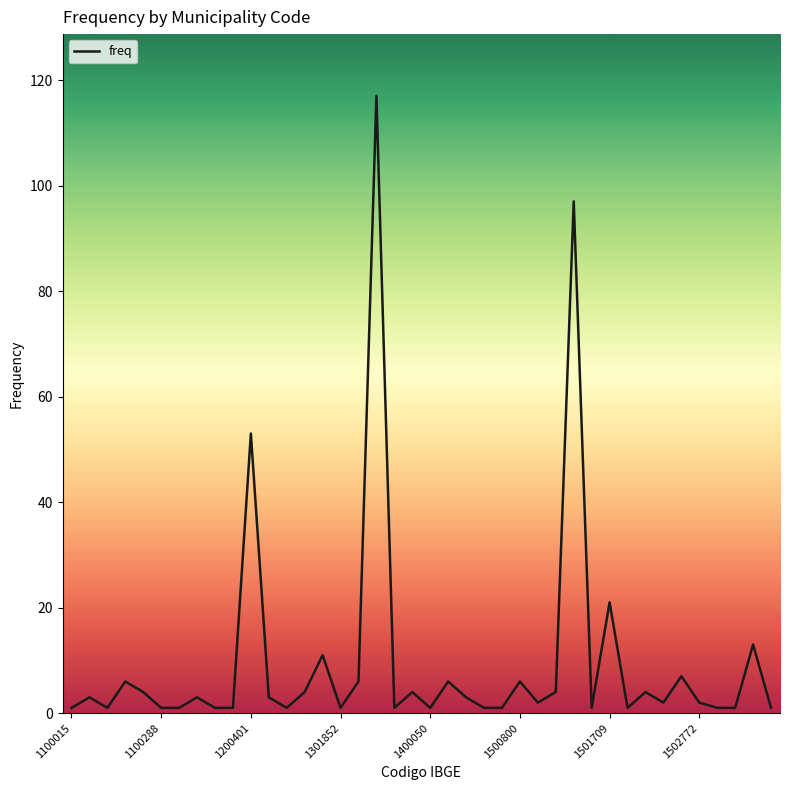

What is the greatest value displayed?

117